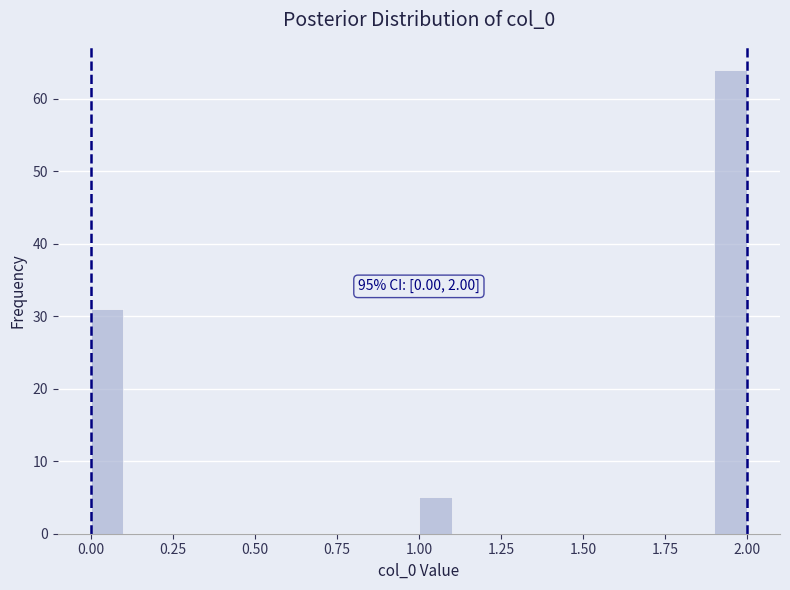

Read against the x-axis, roughly where is the centre of the tallest bar?

1.95